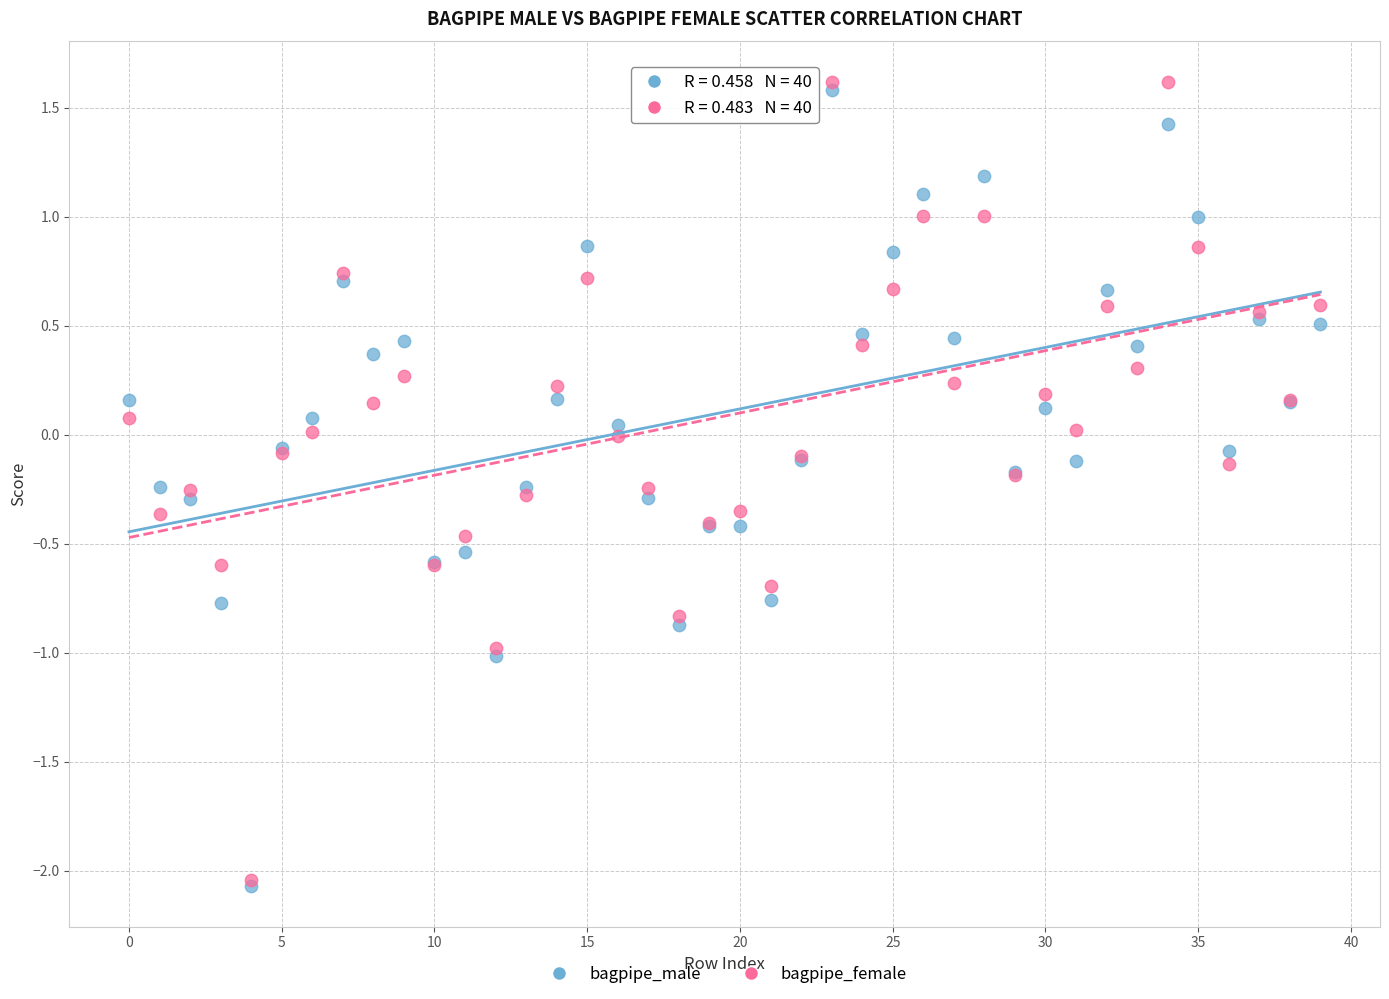

Which series contains the highest Y value?

bagpipe_female